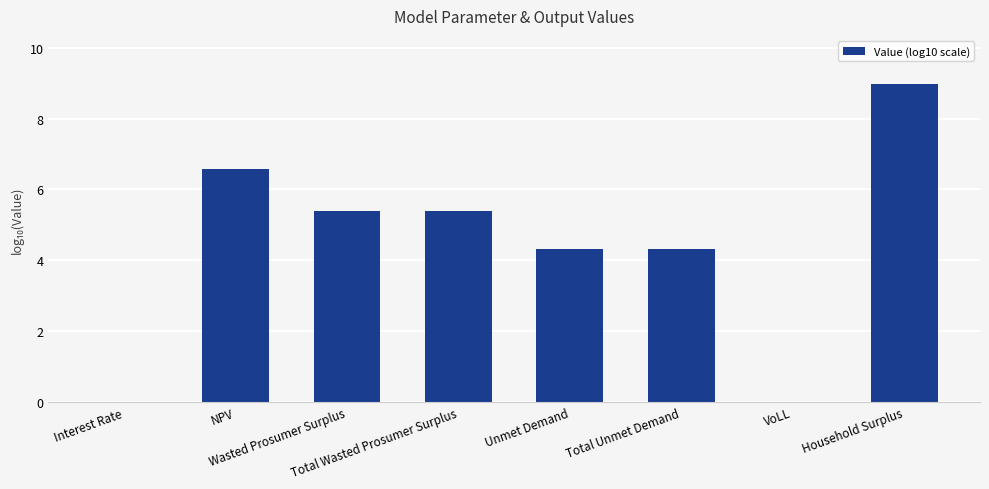

The value at Wasted Prosumer Surplus is 5.4. True or false?

True